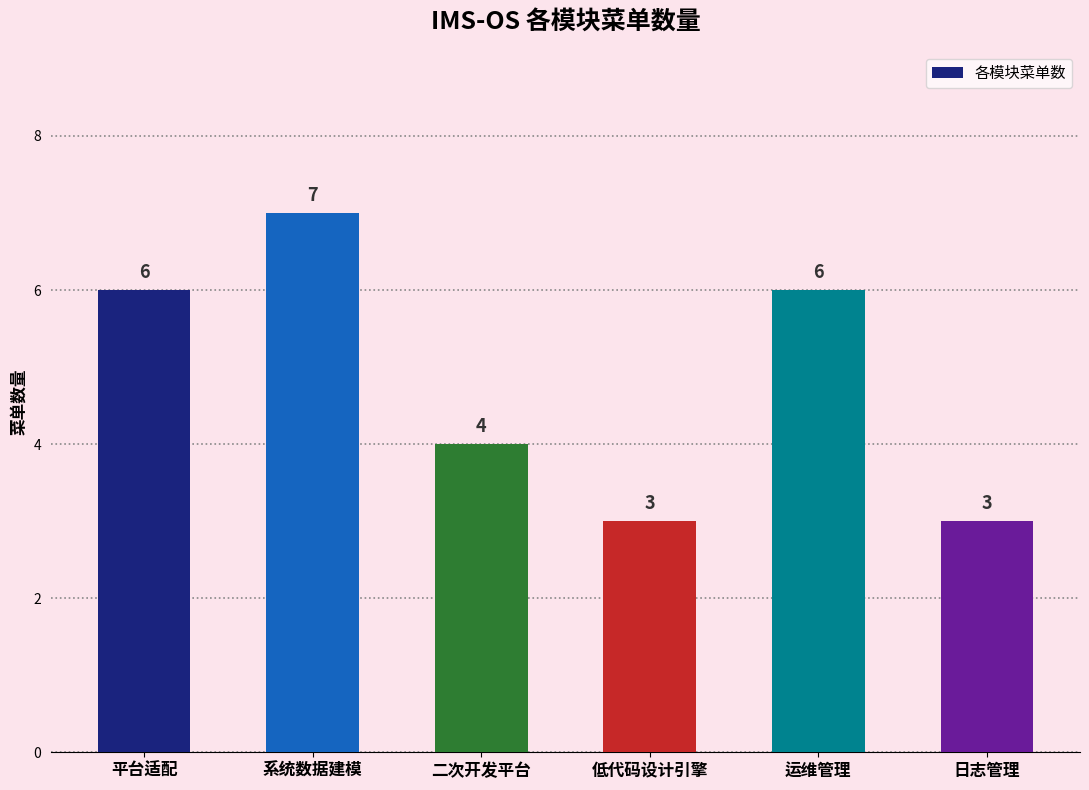

What is the label of the 5th bar from the right?

系统数据建模